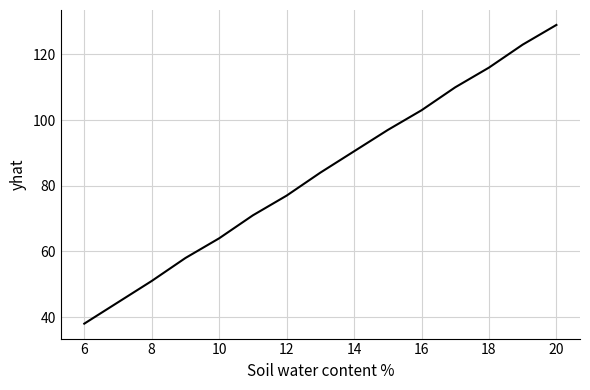

What is the difference between the maximum and minimum values?

91